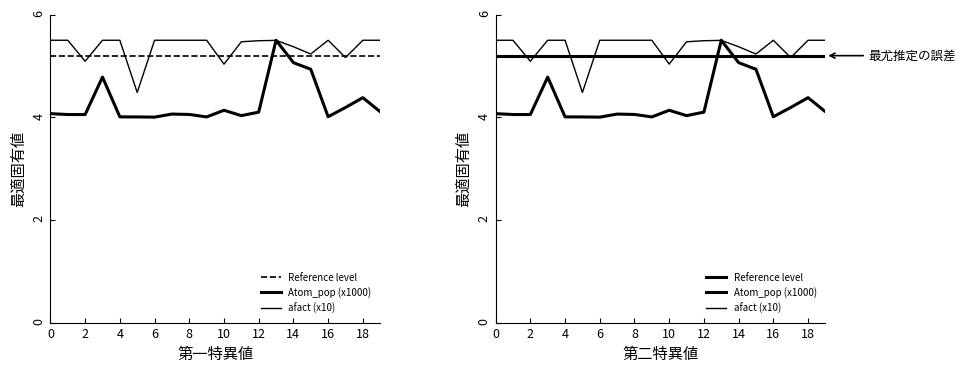

Between 10 and 6, which is larger?

10